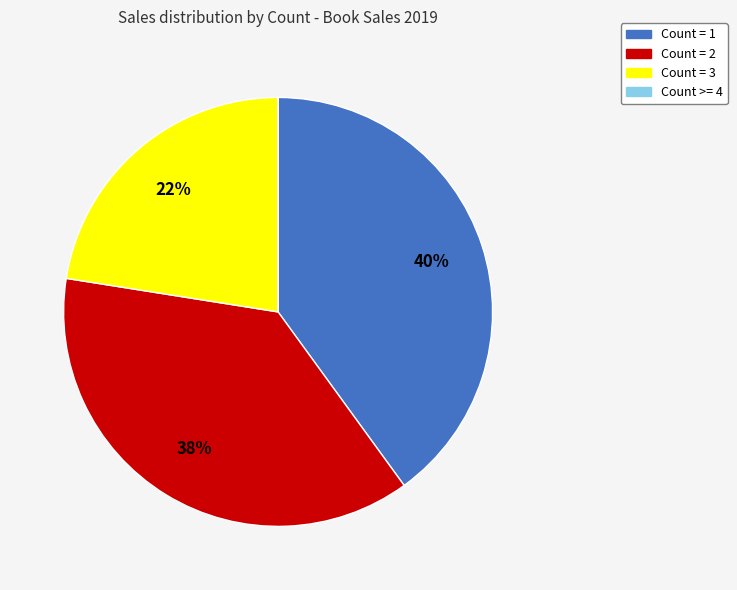

Is there a majority slice in this chart?

No